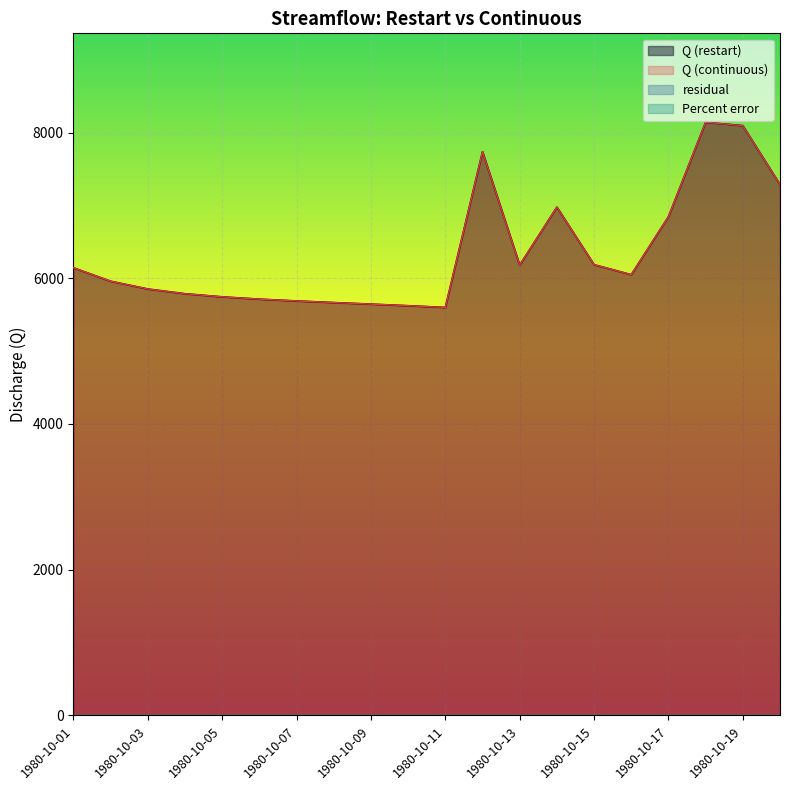

True or false: Q (restart) and Q (continuous) intersect in this chart.

False